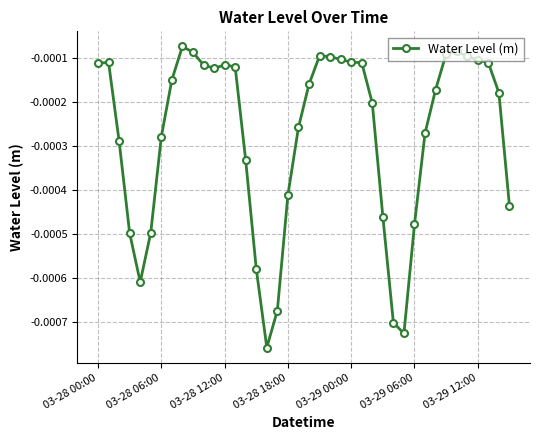

Does the chart display data point markers on the line(s)?

Yes